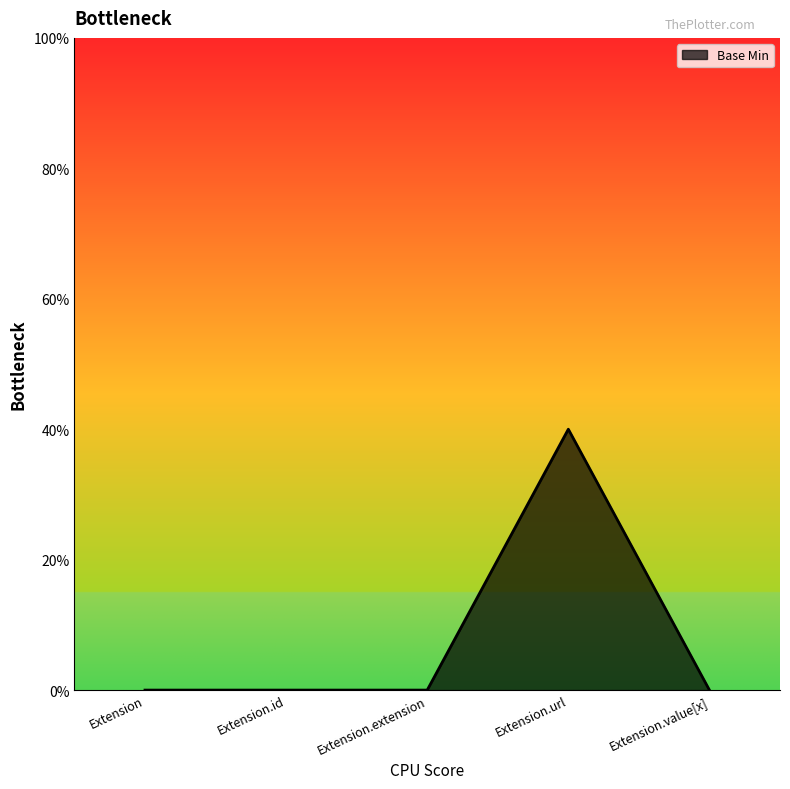

Does the chart display data point markers on the line(s)?

No